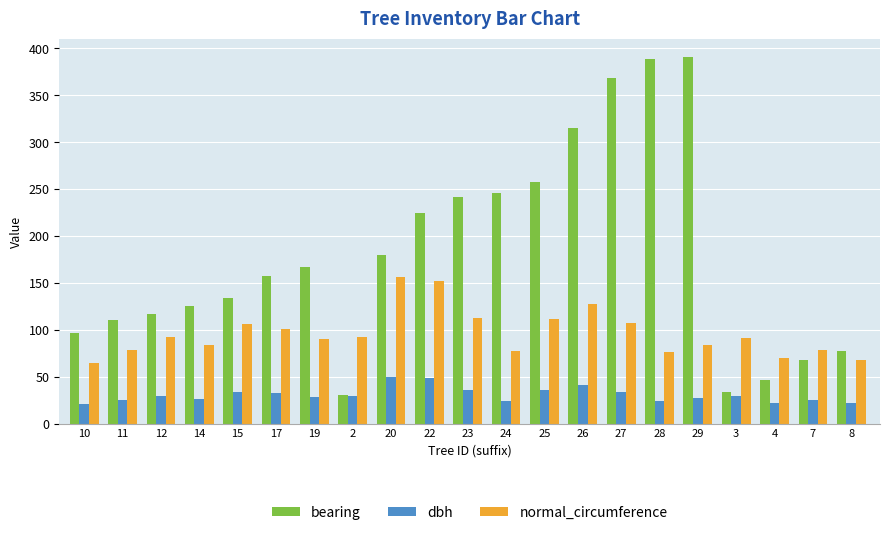

Does the chart contain any negative values?

No